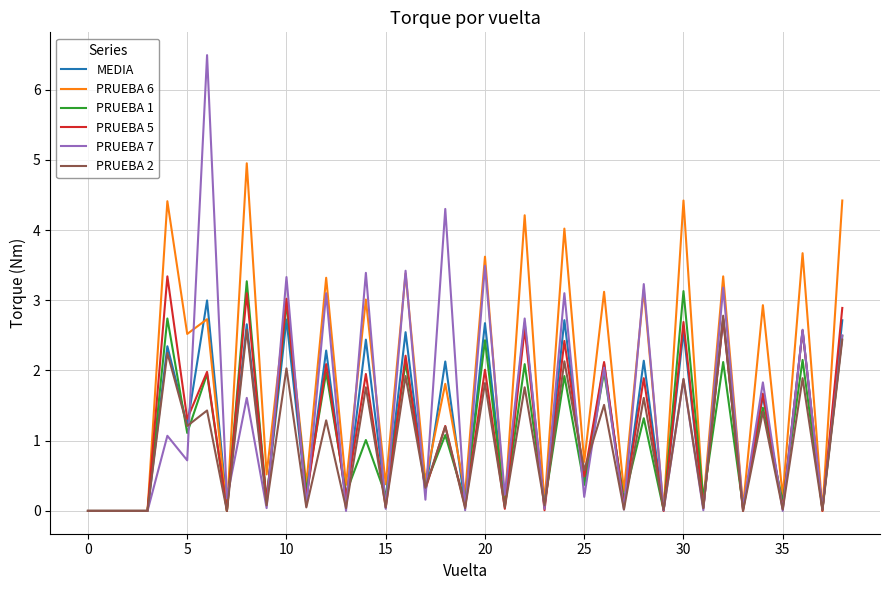

List the series in order of their peak value, lowest first.

PRUEBA 2, MEDIA, PRUEBA 1, PRUEBA 5, PRUEBA 6, PRUEBA 7